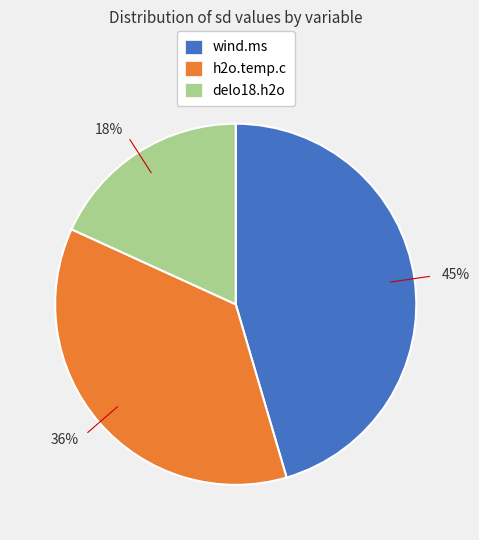

True or false: 45% accounts for 45% of the total.

True